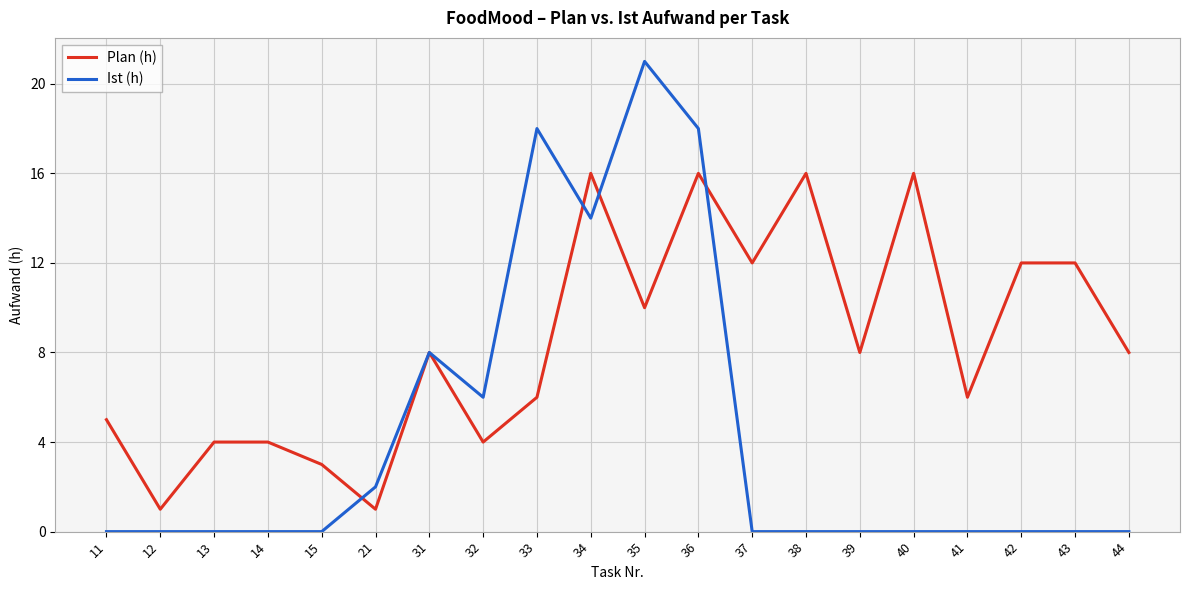

Count the number of data series in this chart.

2